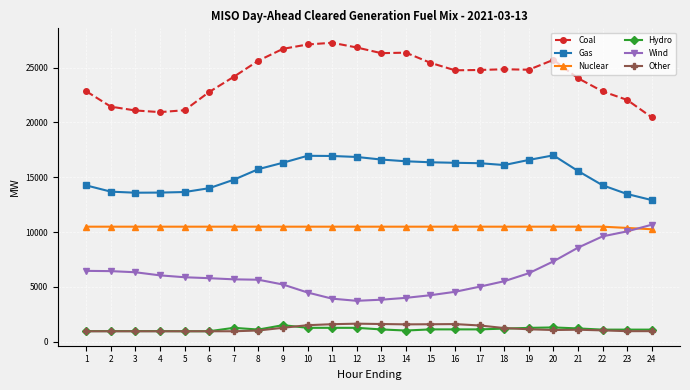

Is it true that Nuclear equals 10255.0 at 24?

True